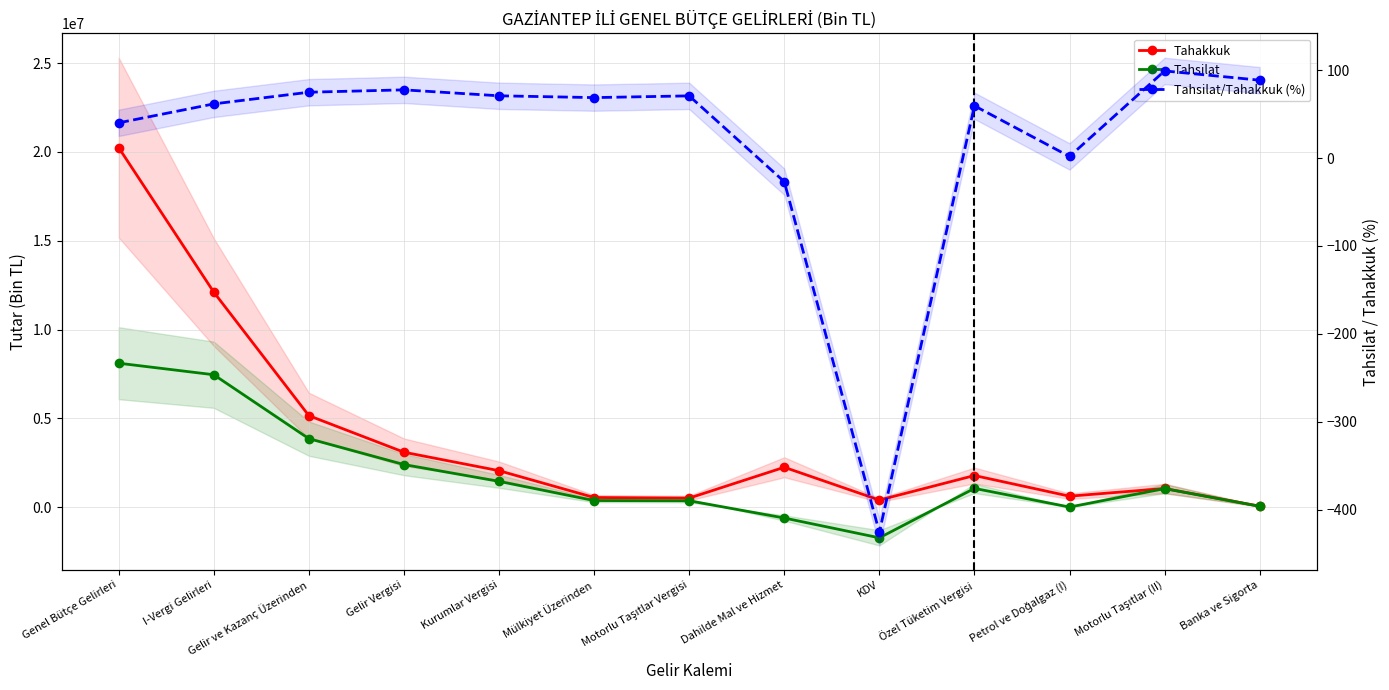

Is it true that Tahakkuk equals 12108948.0 at I-Vergi Gelirleri?

True